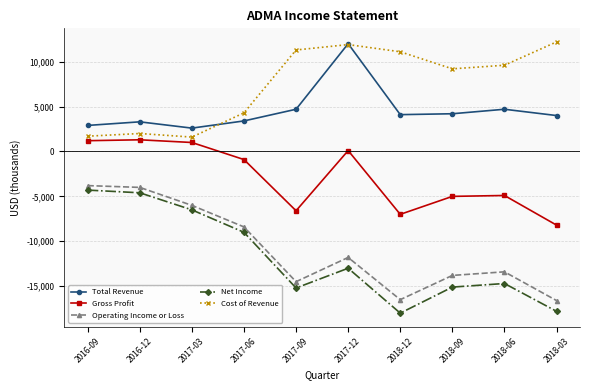

Which series has the largest range (max minus min)?

Net Income